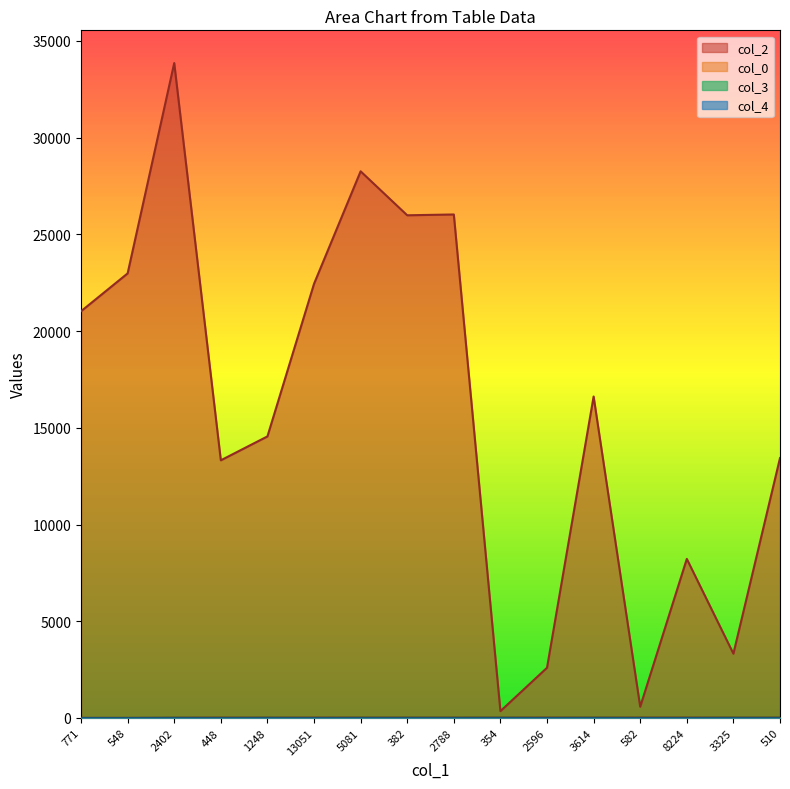

What is the total value across all series at 3325?

3357